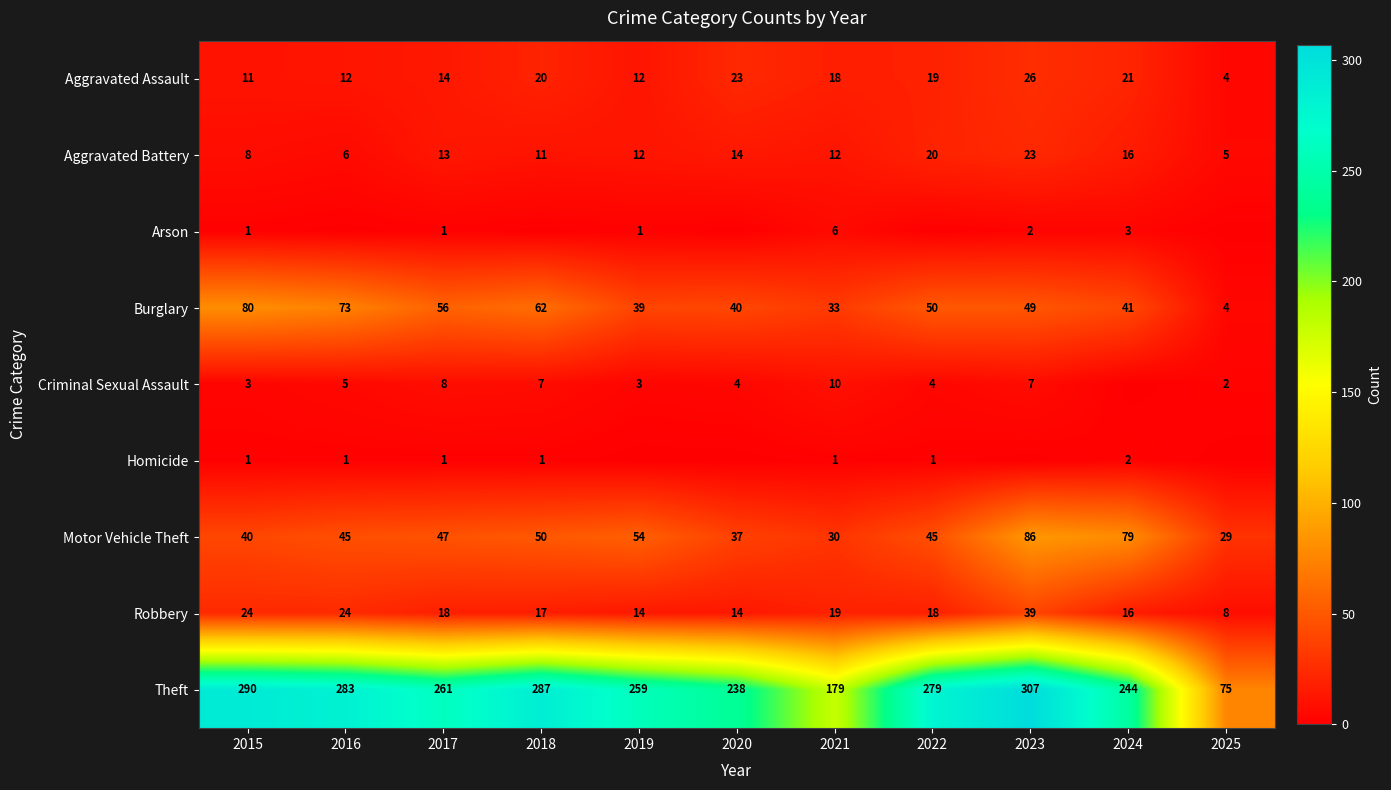

What is the spread (max minus min) of values at 2016?

283